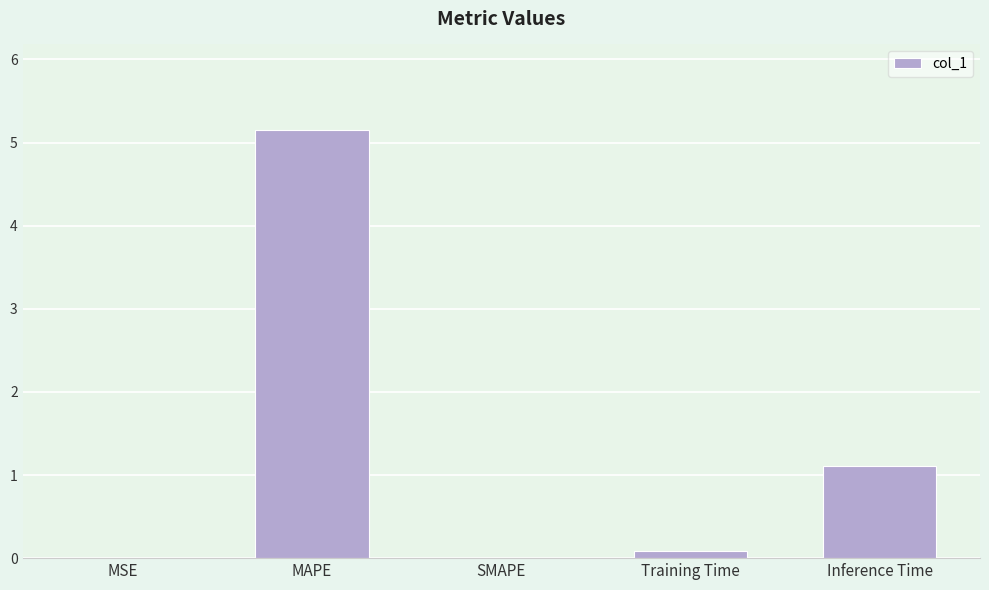

How many series are shown in this chart?

1